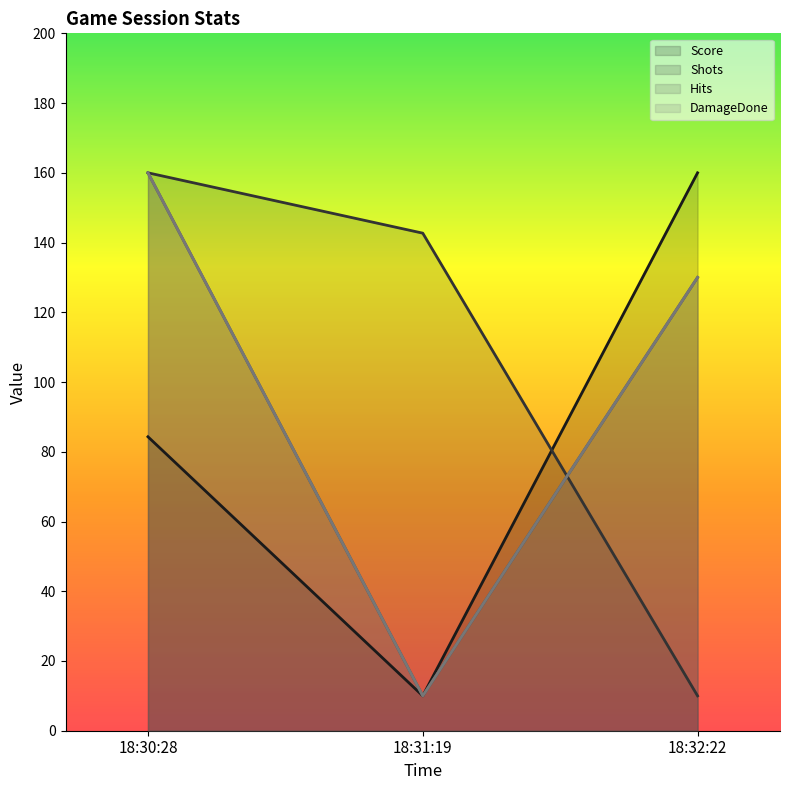

What is the label of the 1st point from the right?

18:32:22